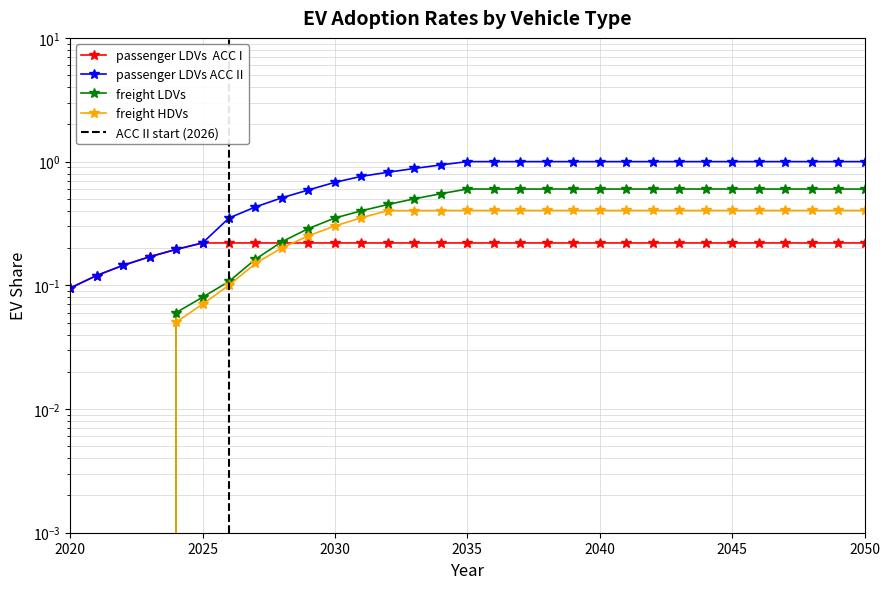

What is the difference between the maximum and minimum values in the passenger LDVs  ACC I series?

0.1